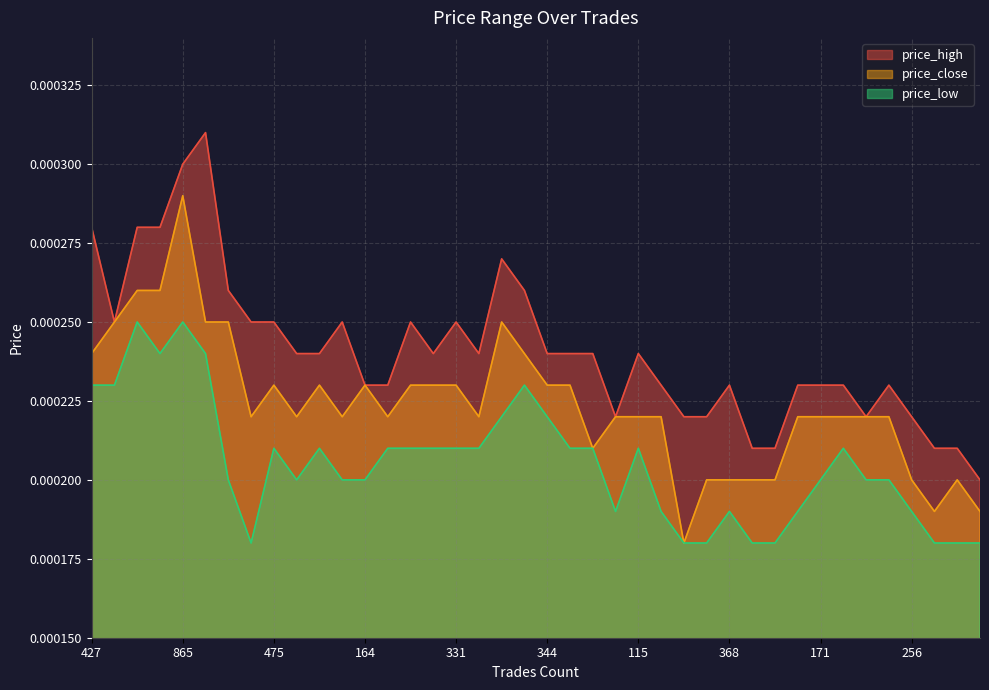

True or false: price_low and price_high cross at least once.

False